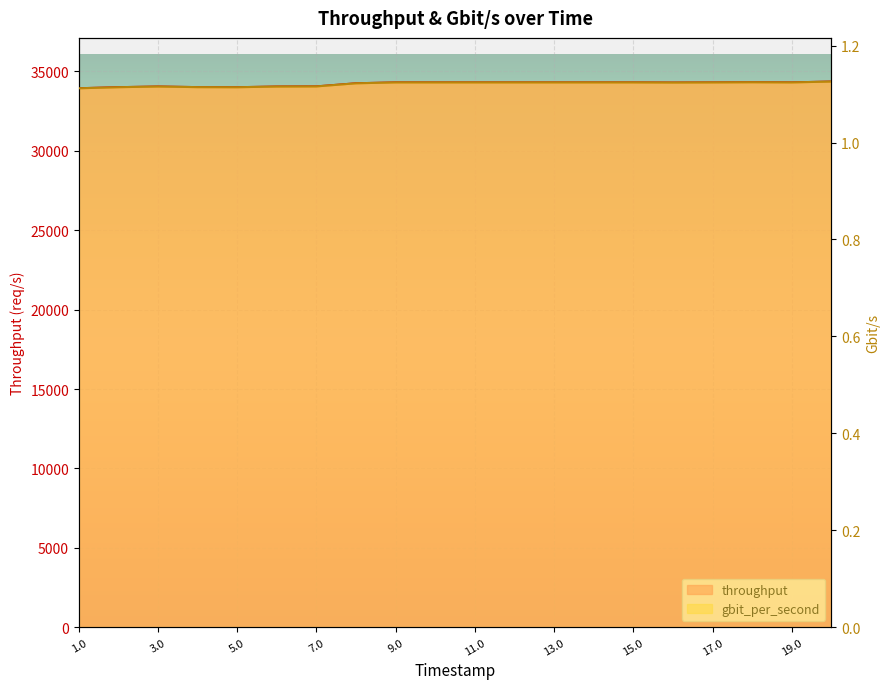

What is the sum of all throughput values?

684033.6